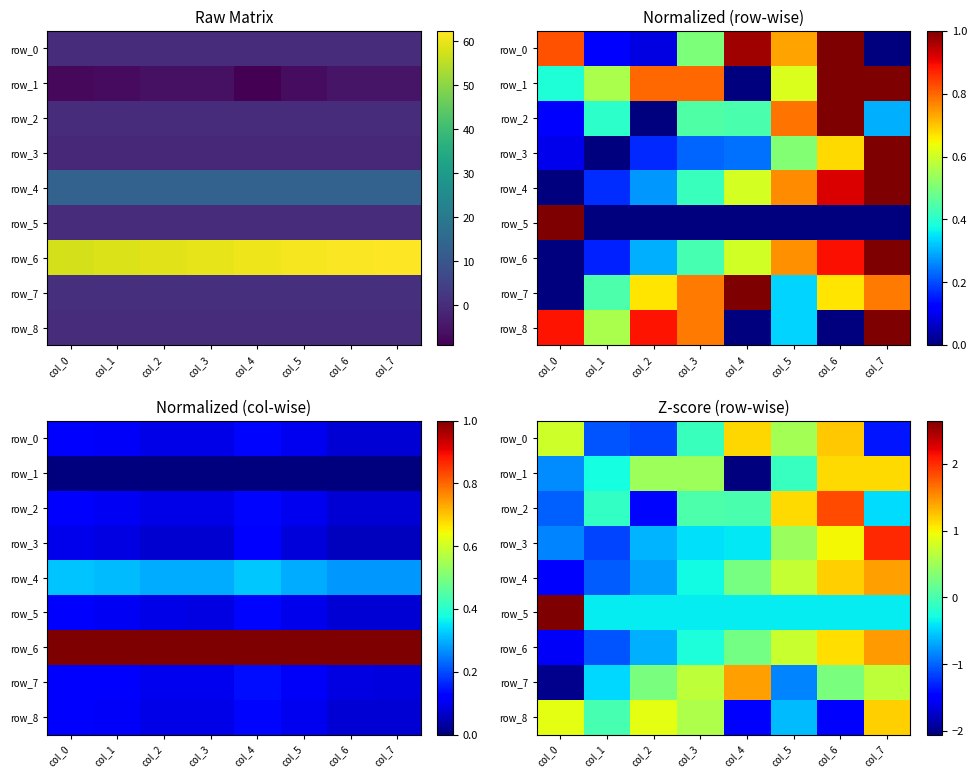

True or false: row_7 has a value of -0.9 at col_5.

True